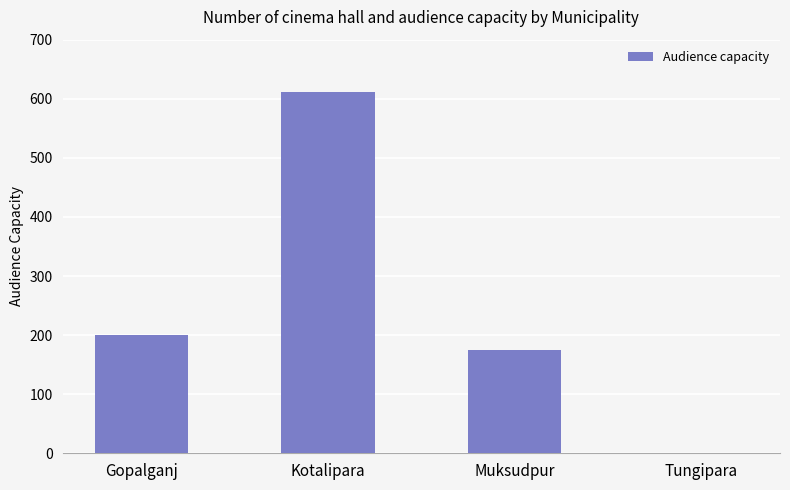

What is the maximum value shown in the chart?

612